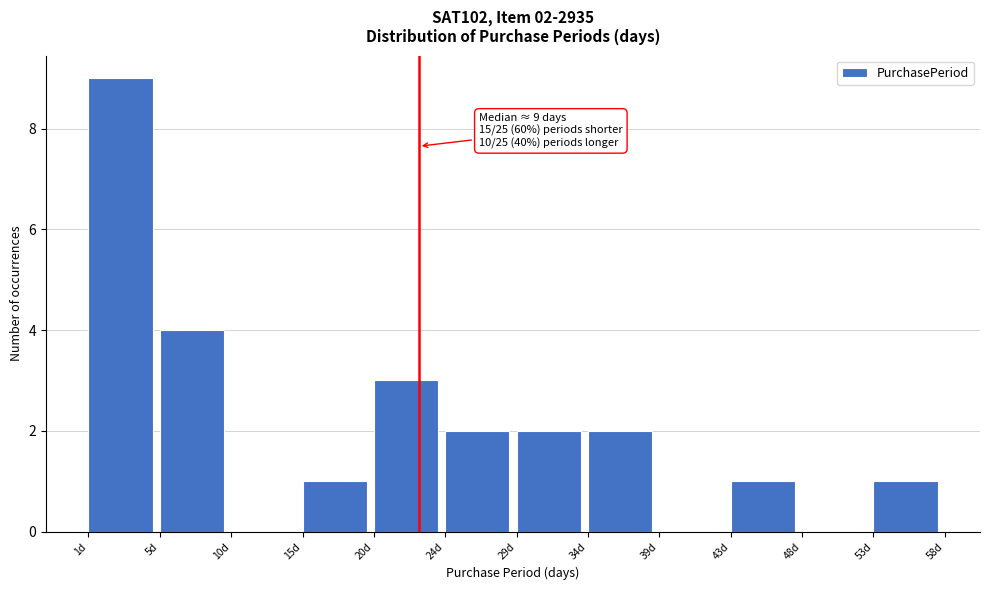

Reading left to right, what are all the values shown in this chart?

1d=9	5d=4	10d=0	15d=1	20d=3	24d=2	29d=2	34d=2	39d=0	43d=1	48d=0	53d=1